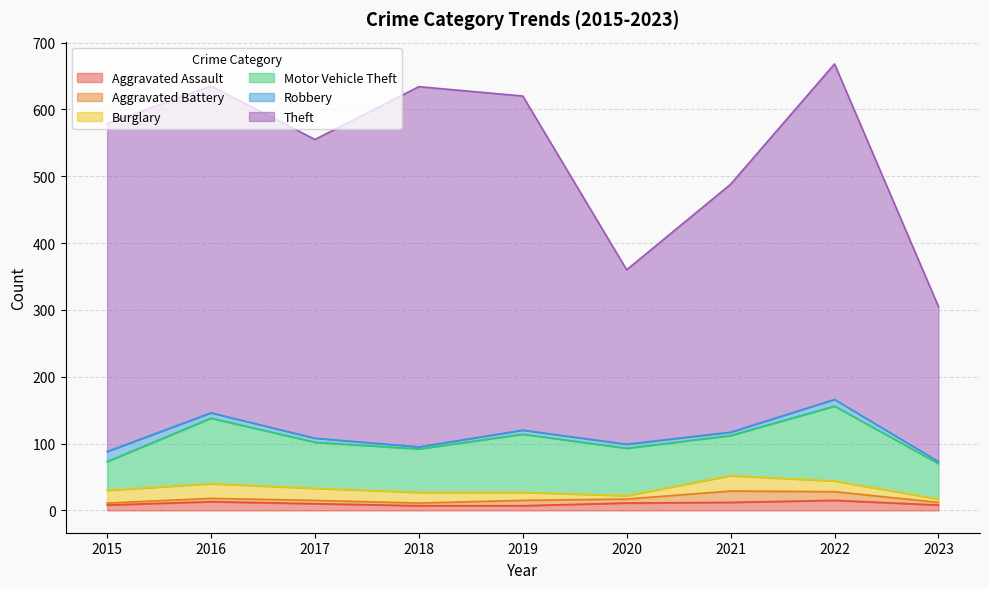

How many categories are shown in the chart?

9